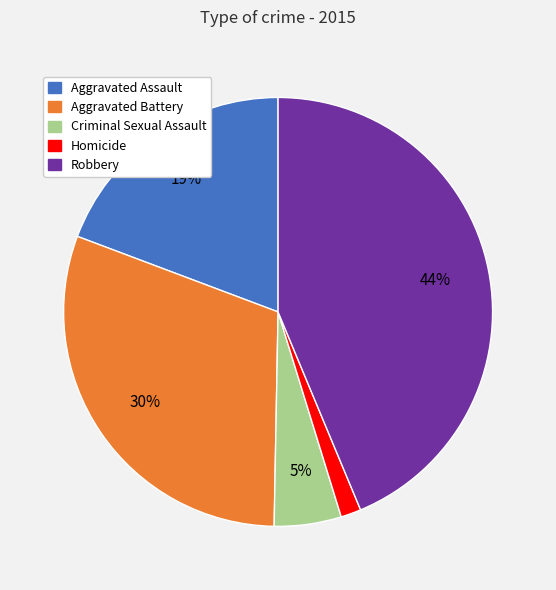

How many slices are in this pie chart?

5